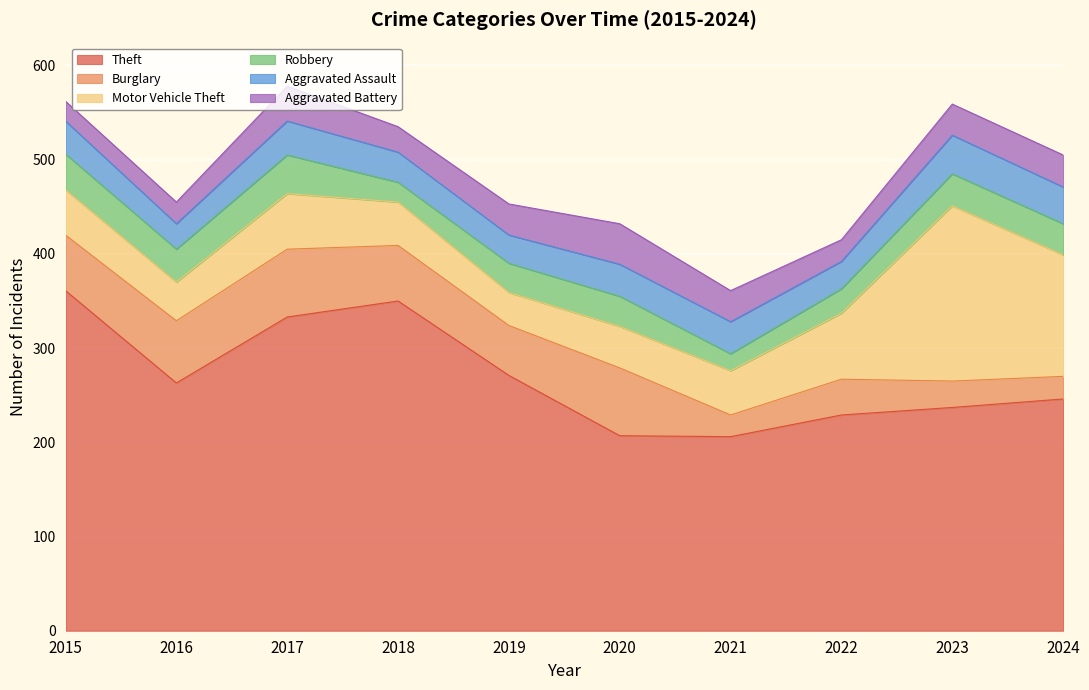

Reading left to right, extract all data points from this chart.

Theft: 361	263	333	350	271	207	206	229	237	246
Burglary: 59	66	72	59	53	72	23	38	28	24
Motor Vehicle Theft: 48	41	59	46	35	44	47	70	186	129
Robbery: 38	35	41	21	31	32	18	26	34	33
Aggravated Assault: 35	27	36	32	30	34	34	29	41	39
Aggravated Battery: 21	23	37	27	33	43	33	23	33	34